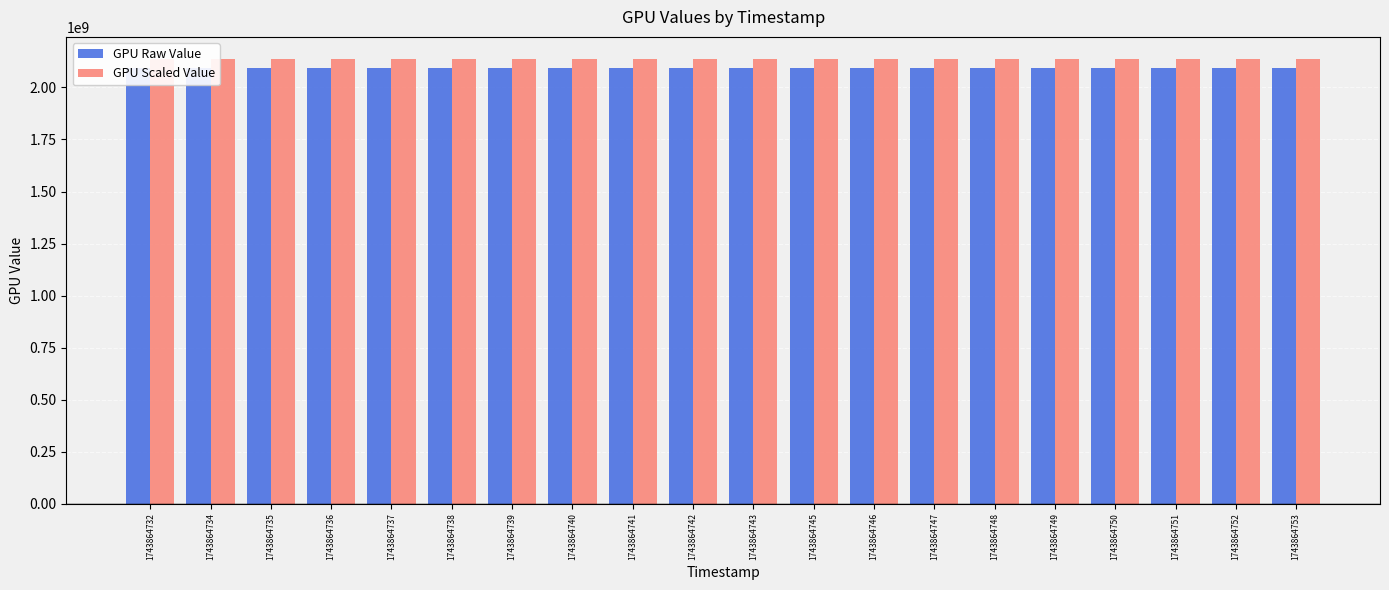

What is the value of the GPU Scaled Value bar at the 17th from the left?

2136346302.2